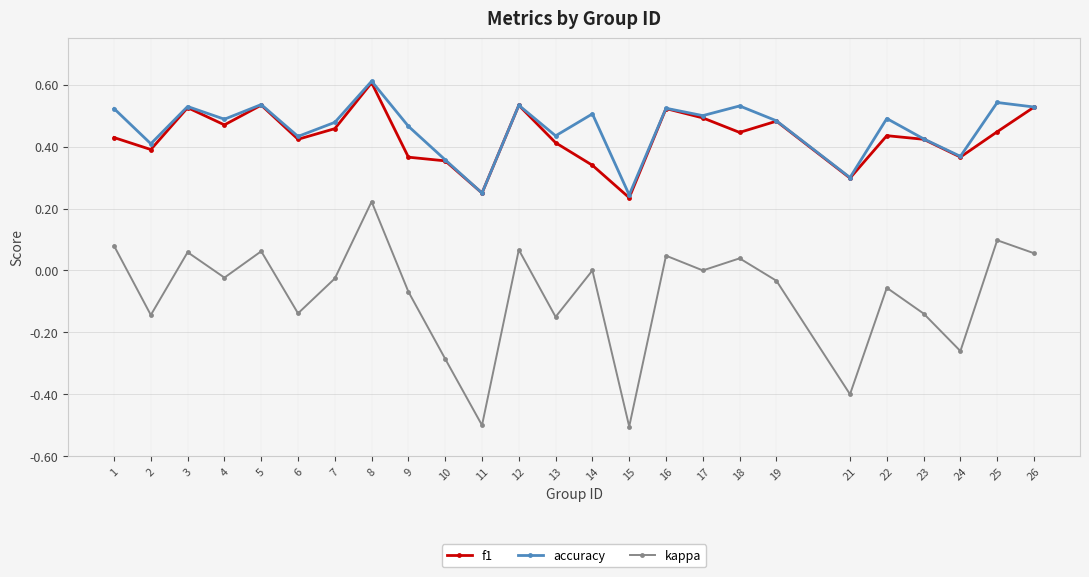

Does the chart display data point markers on the line(s)?

Yes